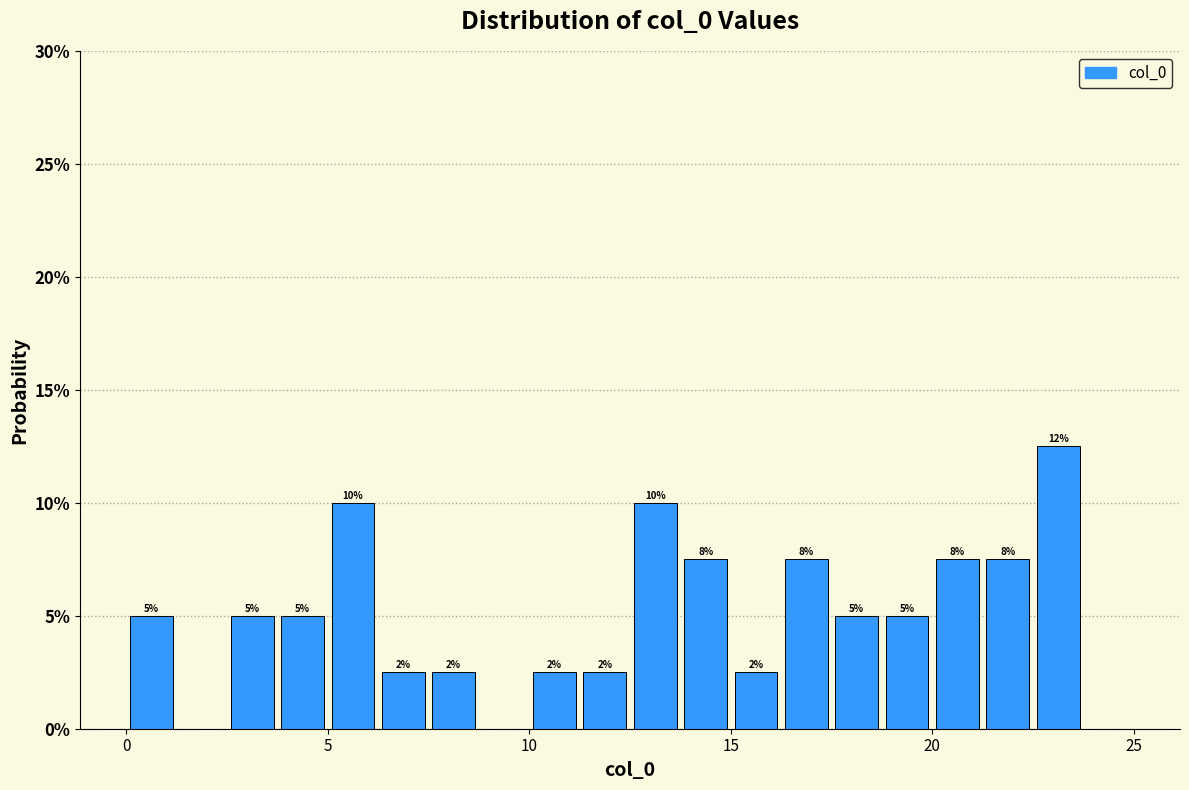

Read against the x-axis, roughly where is the centre of the tallest bar?

23.0